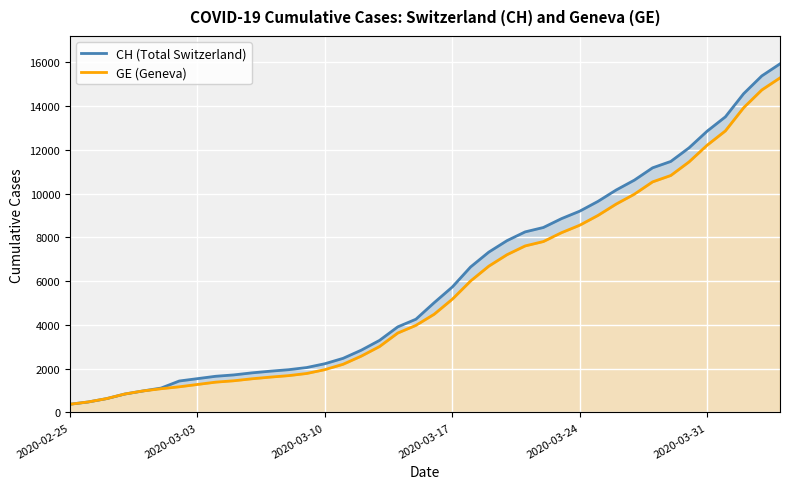

True or false: GE (Geneva) and CH (Total Switzerland) intersect in this chart.

False